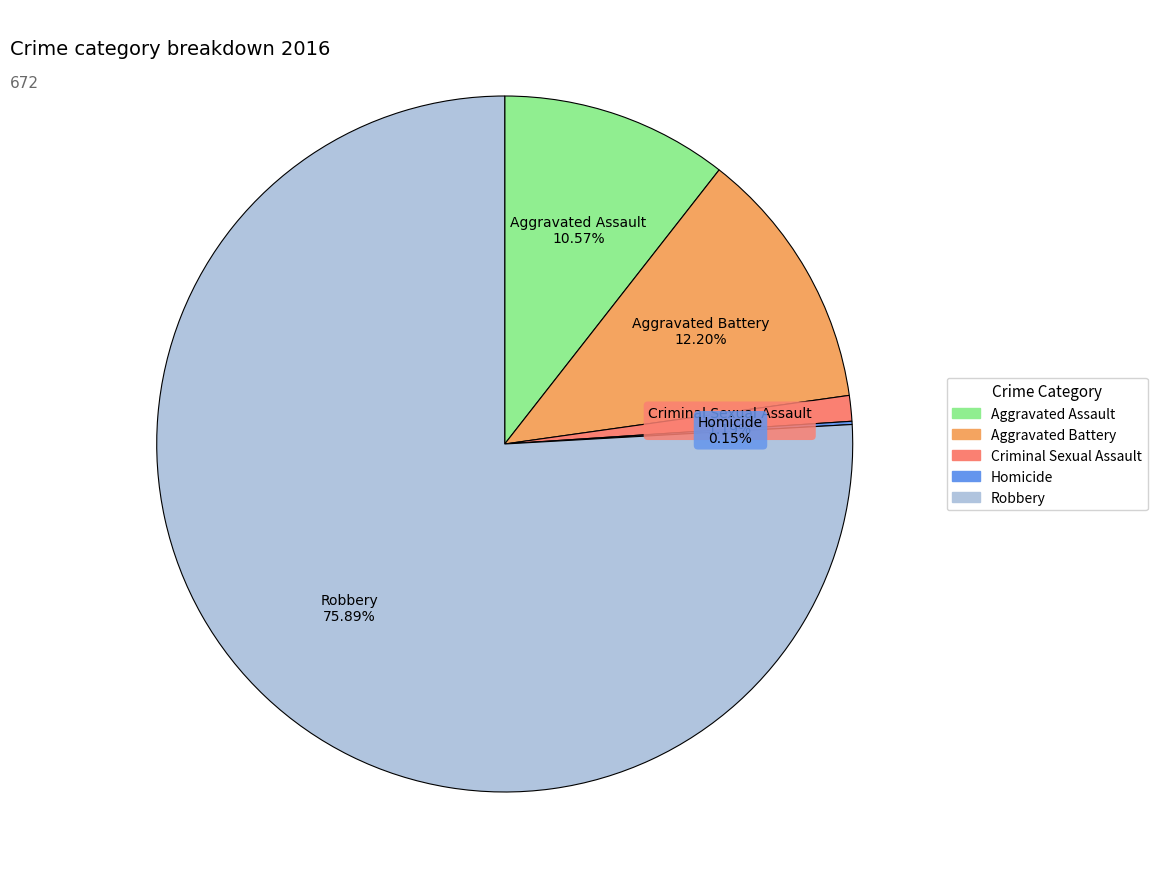

Is Robbery the majority of the pie?

Yes